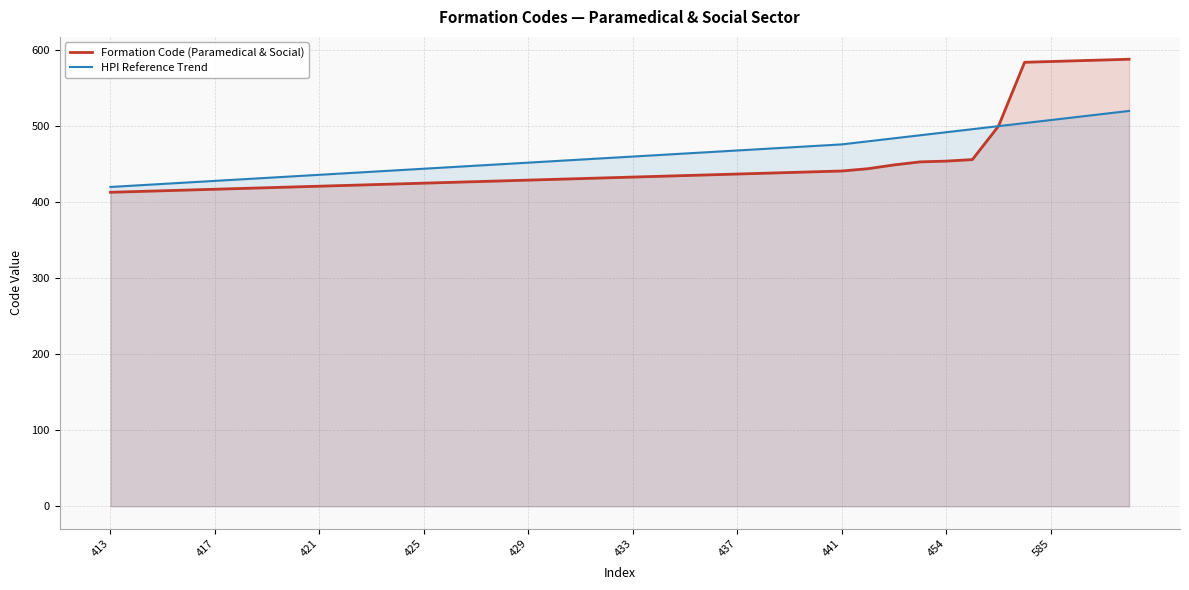

List the series in order of their overall mean, highest first.

HPI Reference Trend, Formation Code (Paramedical & Social)